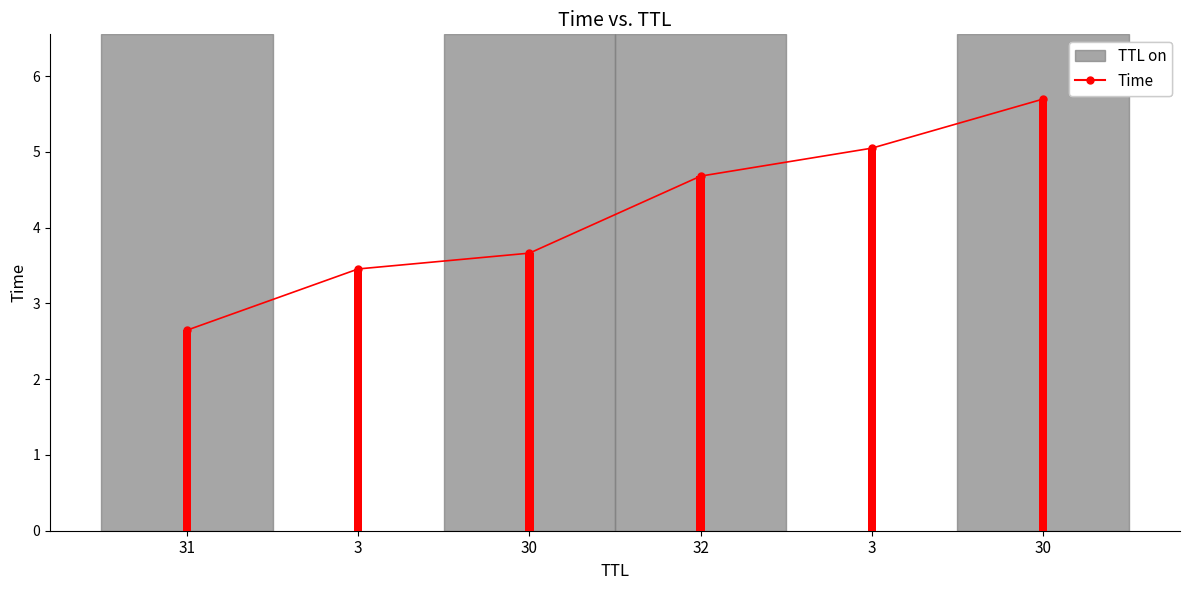

What is the difference between the maximum and minimum values in the sum of active energy series?

3.1